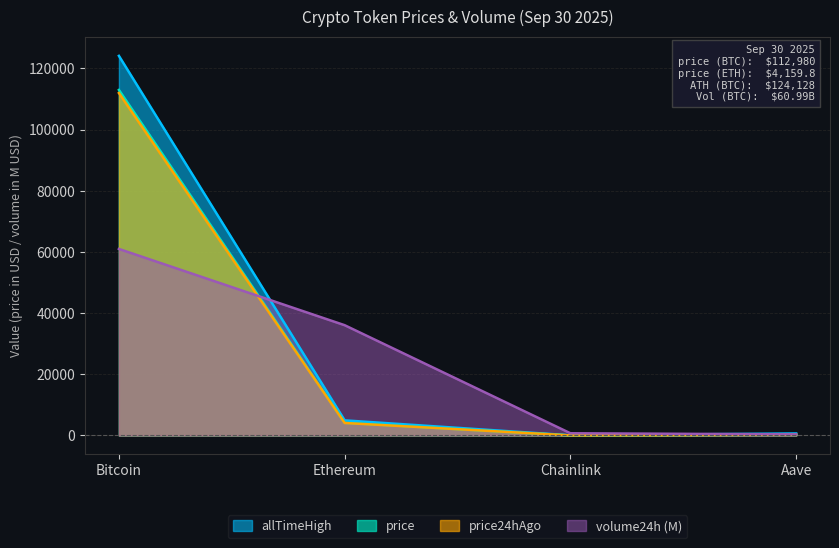

Does the chart display data point markers on the line(s)?

No